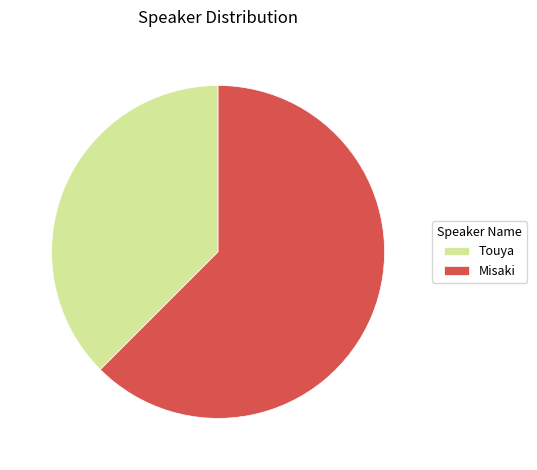

How many slices are in this pie chart?

2